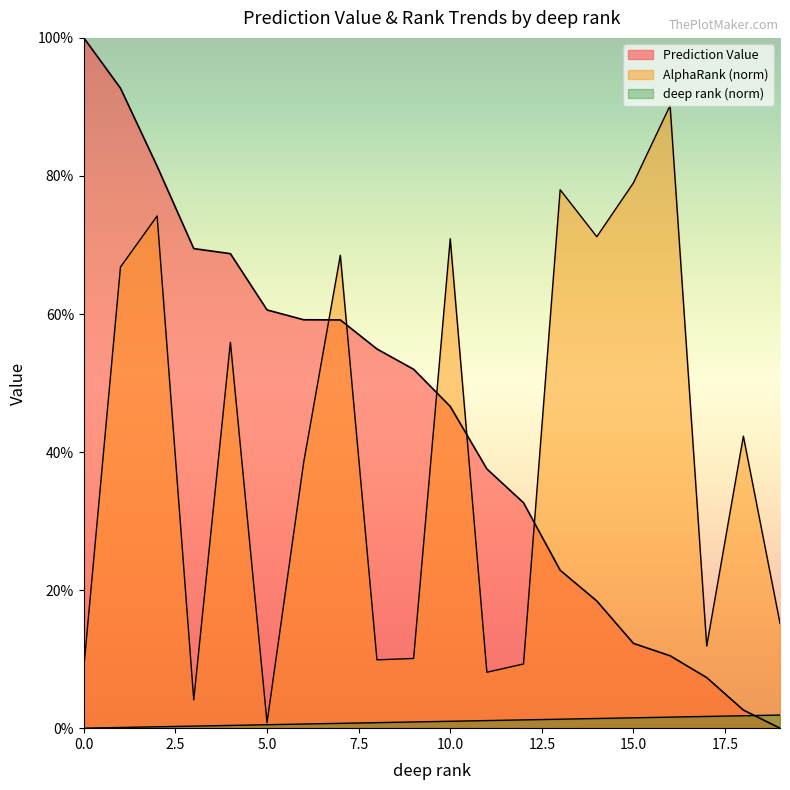

What is the value of the Prediction Value point at the 11th from the left?

0.5